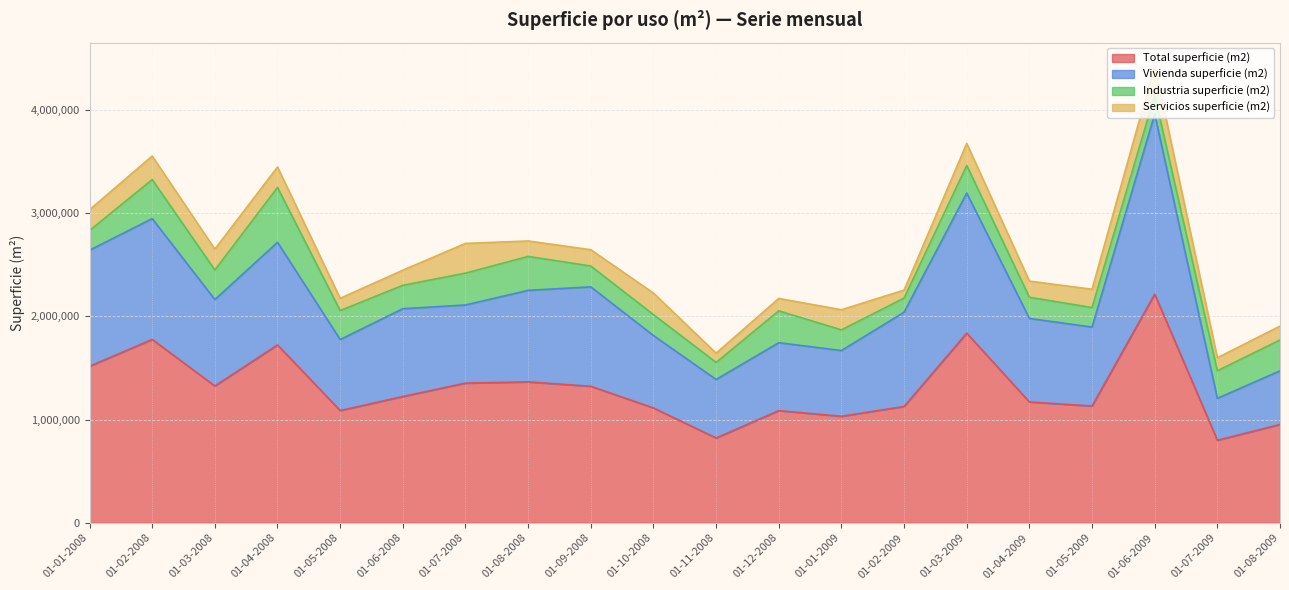

What are all the series names shown in the legend?

Total superficie (m2), Vivienda superficie (m2), Industria superficie (m2), Servicios superficie (m2)